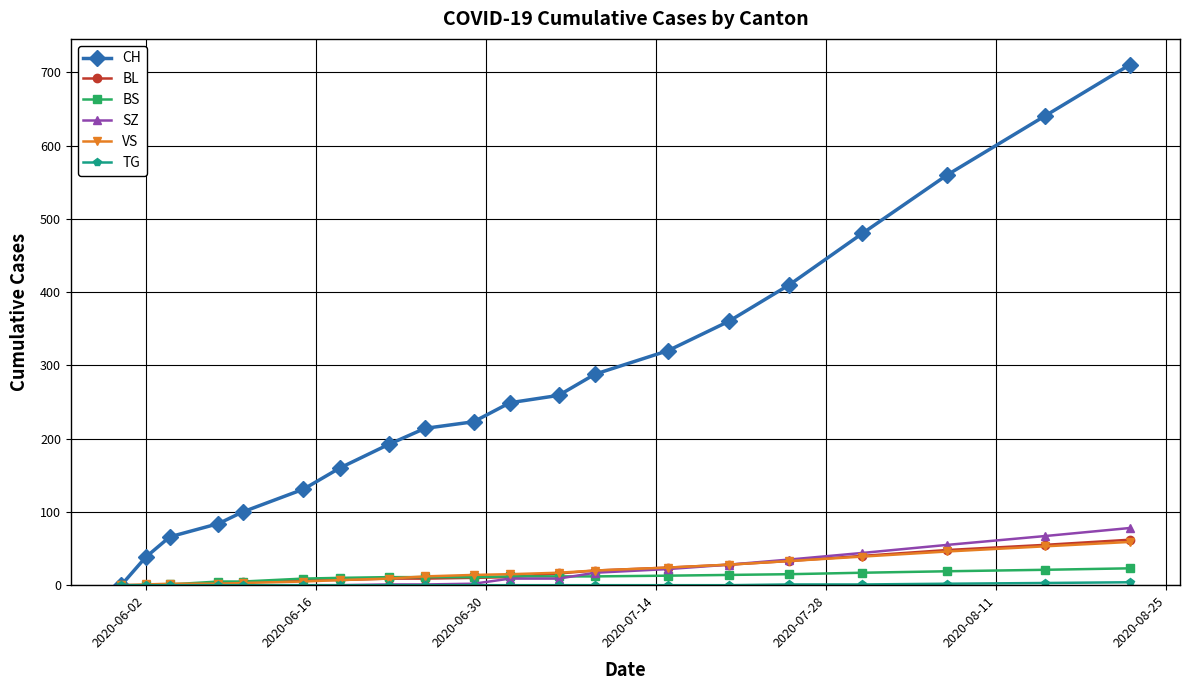

At how many categories does at least one series exceed 499?

3